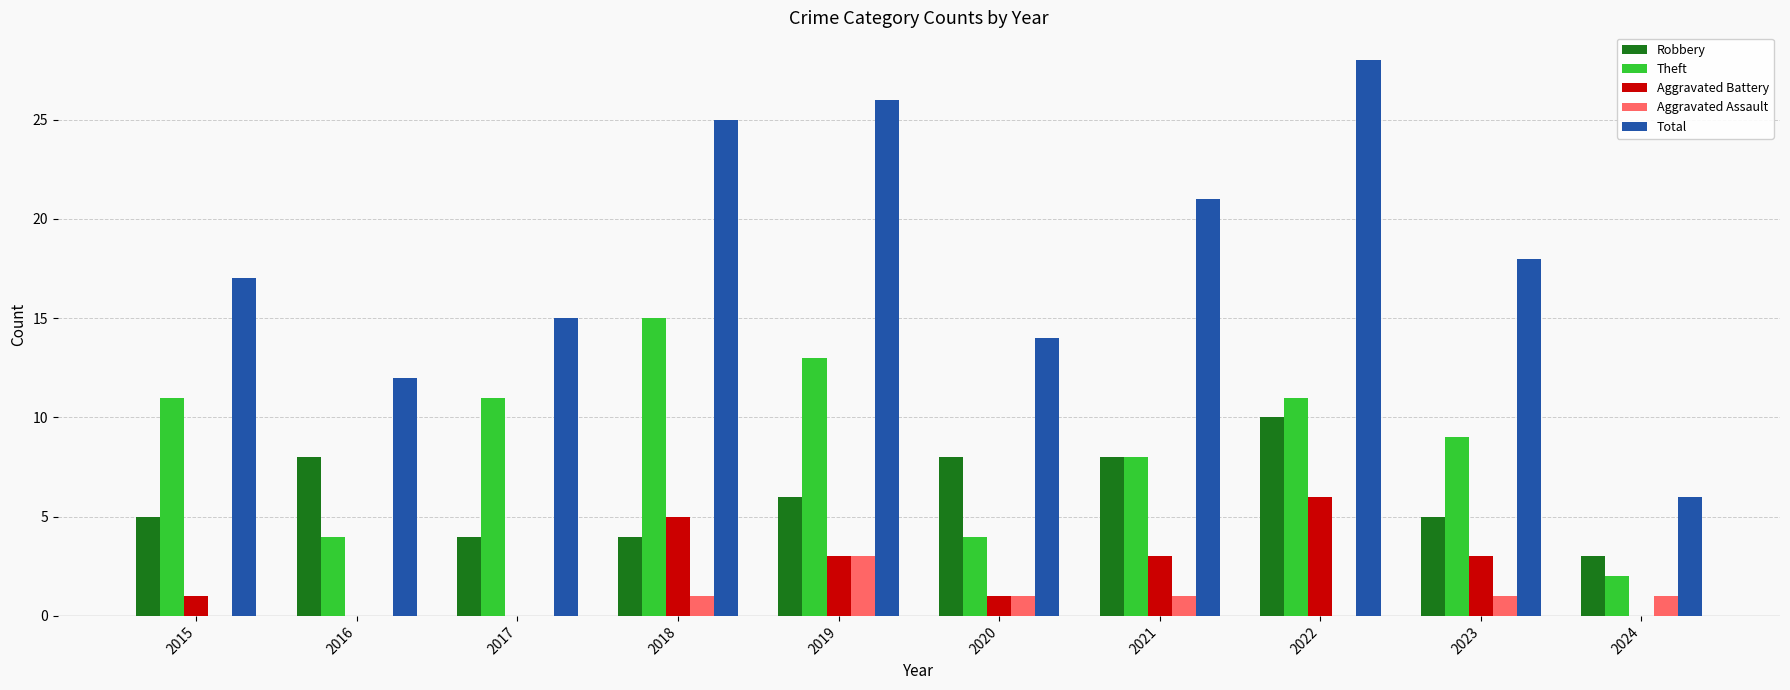

Reading left to right, list all the values displayed in this chart.

Robbery: 5	8	4	4	6	8	8	10	5	3
Theft: 11	4	11	15	13	4	8	11	9	2
Aggravated Battery: 1	0	0	5	3	1	3	6	3	0
Aggravated Assault: 0	0	0	1	3	1	1	0	1	1
Total: 17	12	15	25	26	14	21	28	18	6